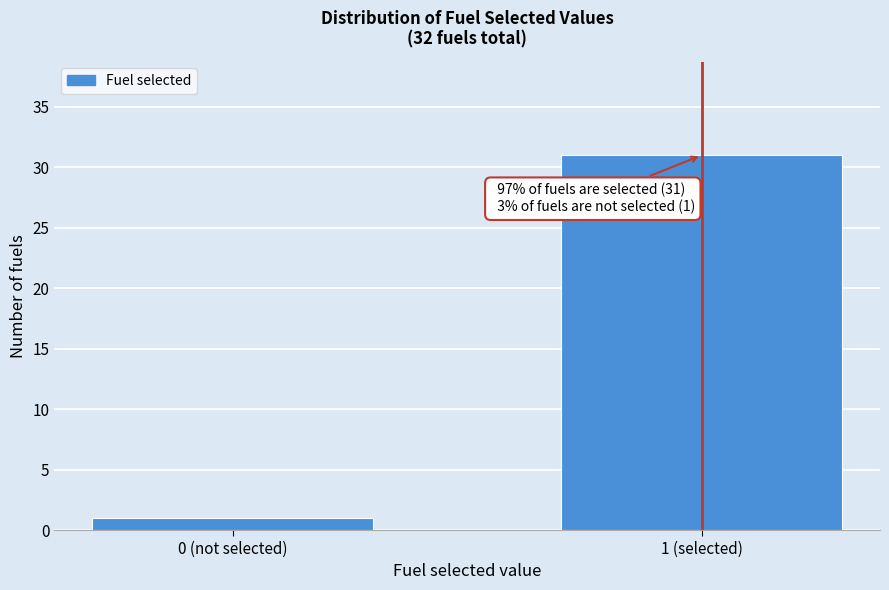

Reading right to left, list all the values displayed in this chart.

1 (selected)=31	0 (not selected)=1